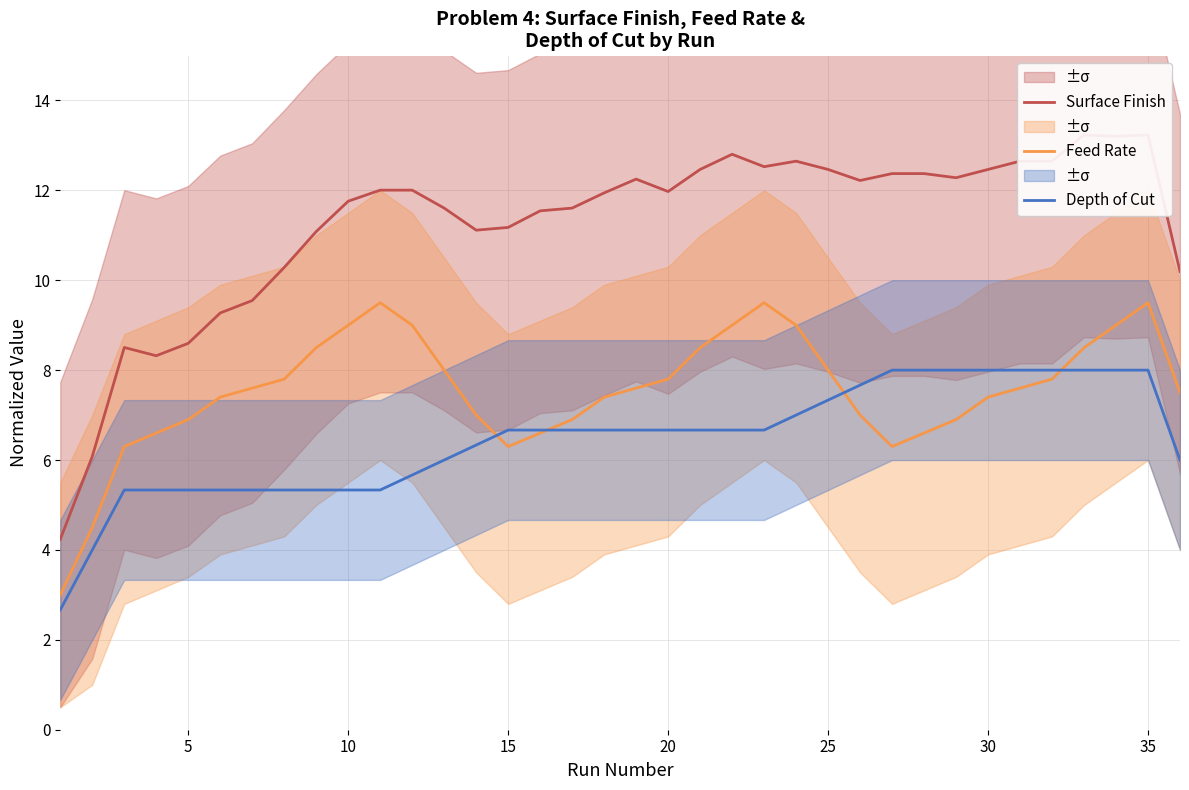

What are all the series names shown in the legend?

Surface Finish, Feed Rate, Depth of Cut